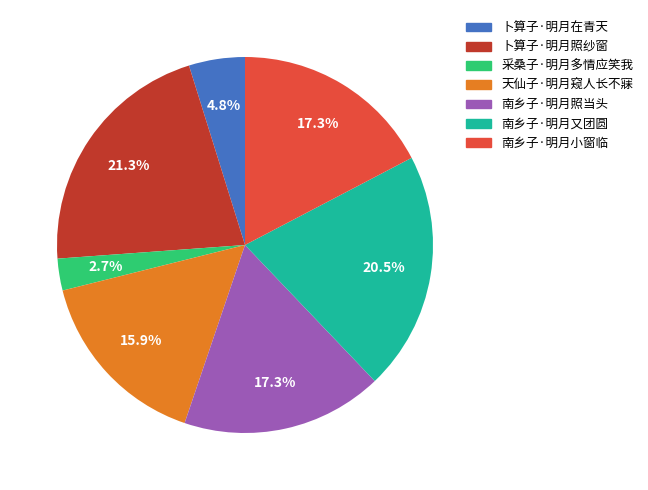

Approximately how many times larger is the value at 卜算子·明月照纱窗 compared to 南乡子·明月照当头?

1.2